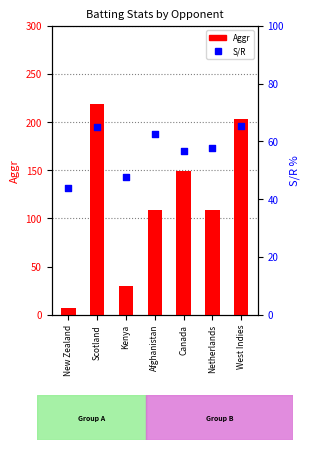

At how many categories does at least one series exceed 92?

5